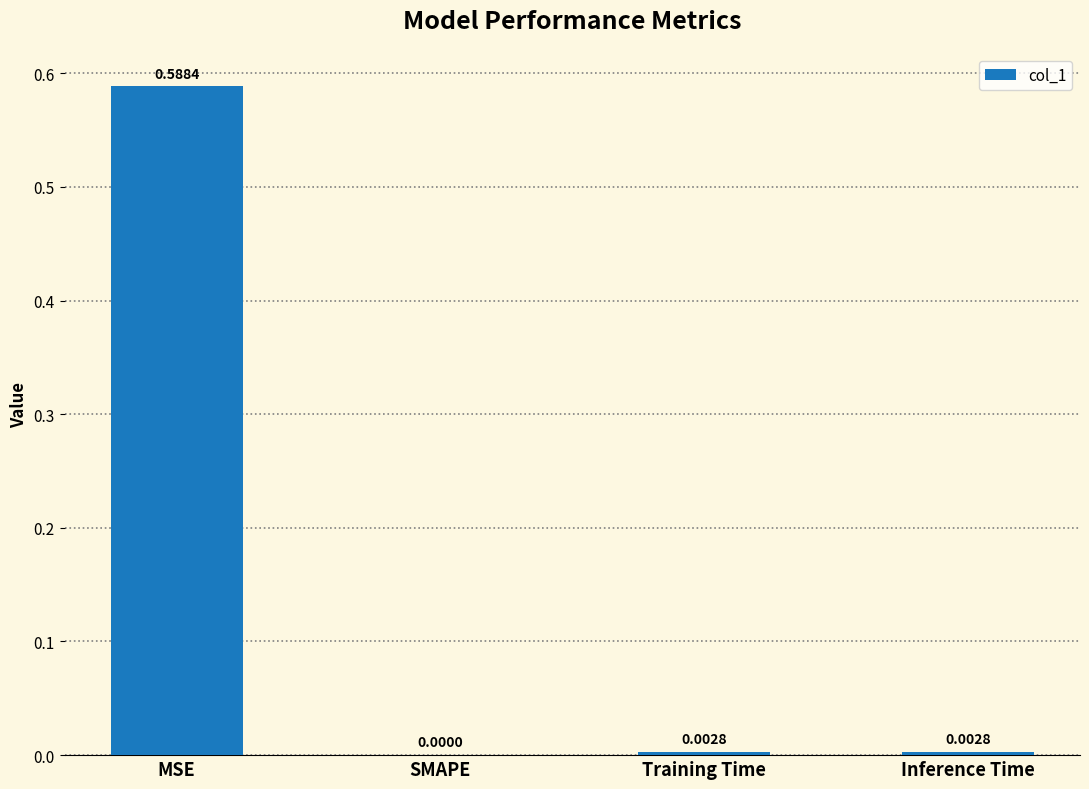

Which has a higher value, Inference Time or SMAPE?

Inference Time